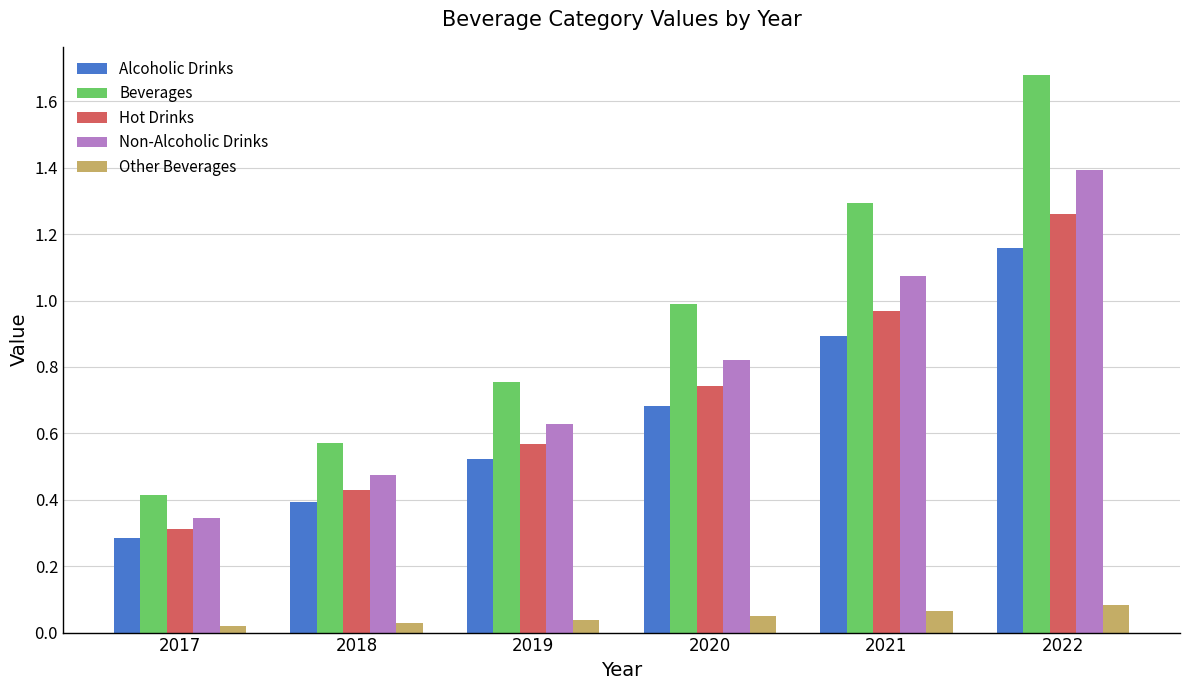

What is the sum of all Non-Alcoholic Drinks values?

4.7